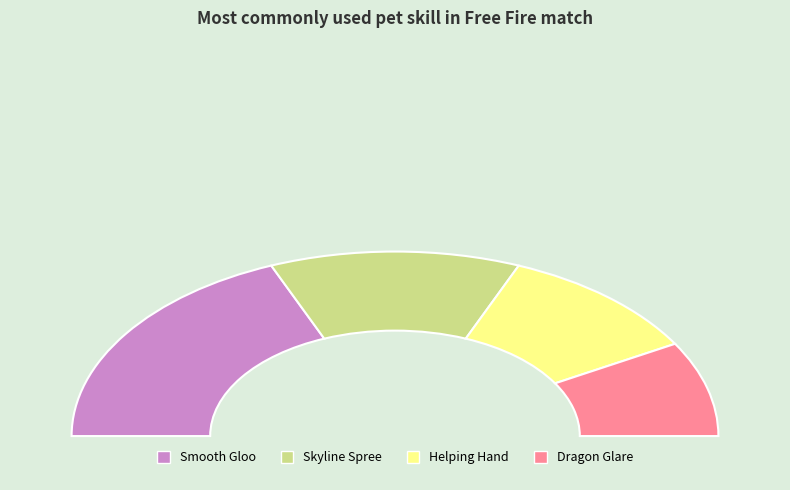

Approximately how many times larger is the value at Skyline Spree compared to Dragon Glare?

1.5